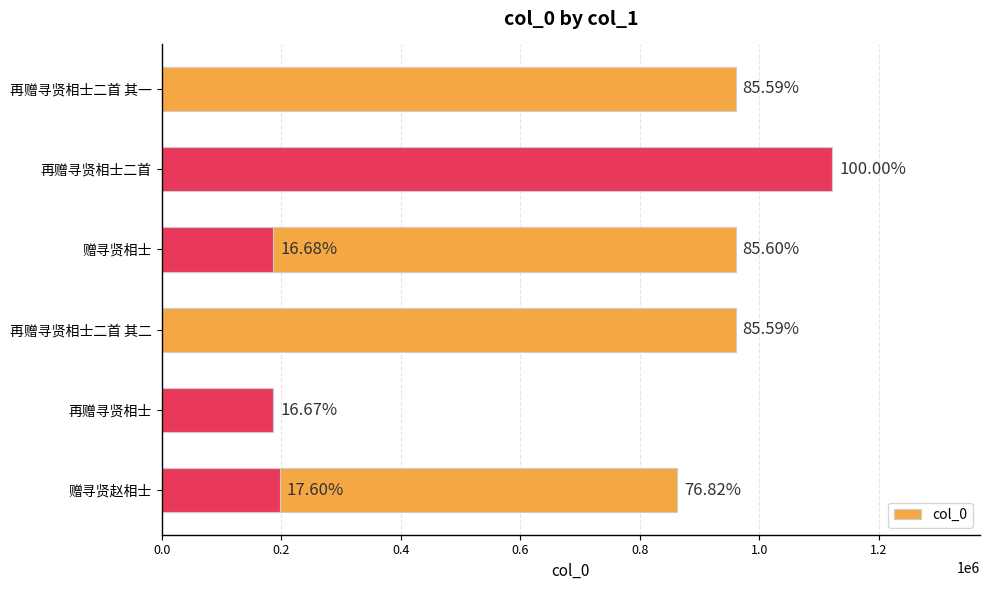

How many bars are there in total?

8